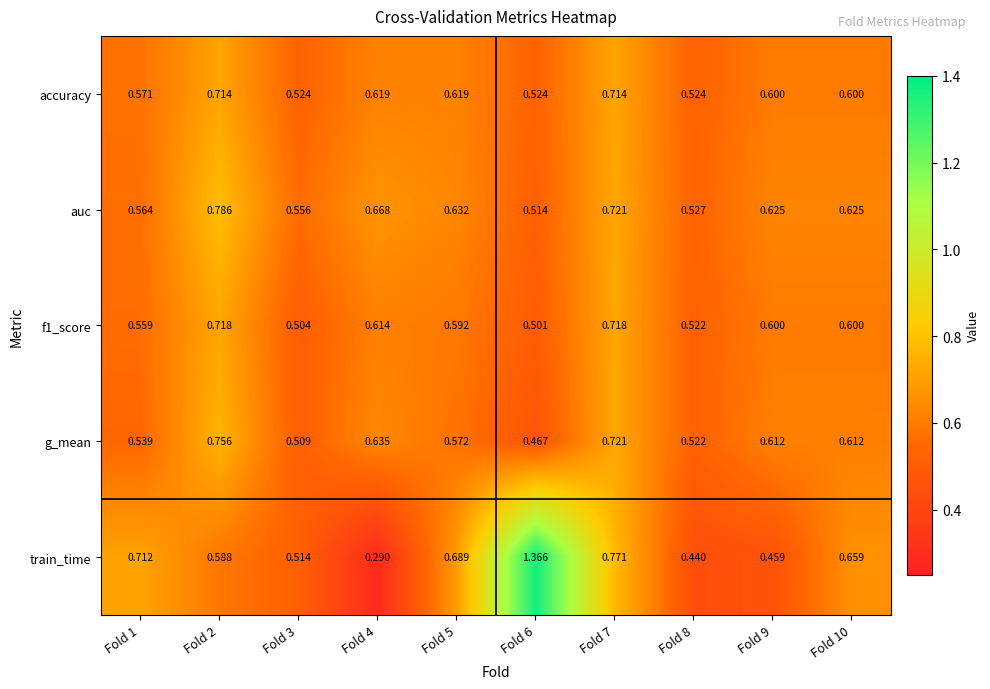

Is the value of accuracy at Fold 2 greater than the value of train_time at Fold 7?

No